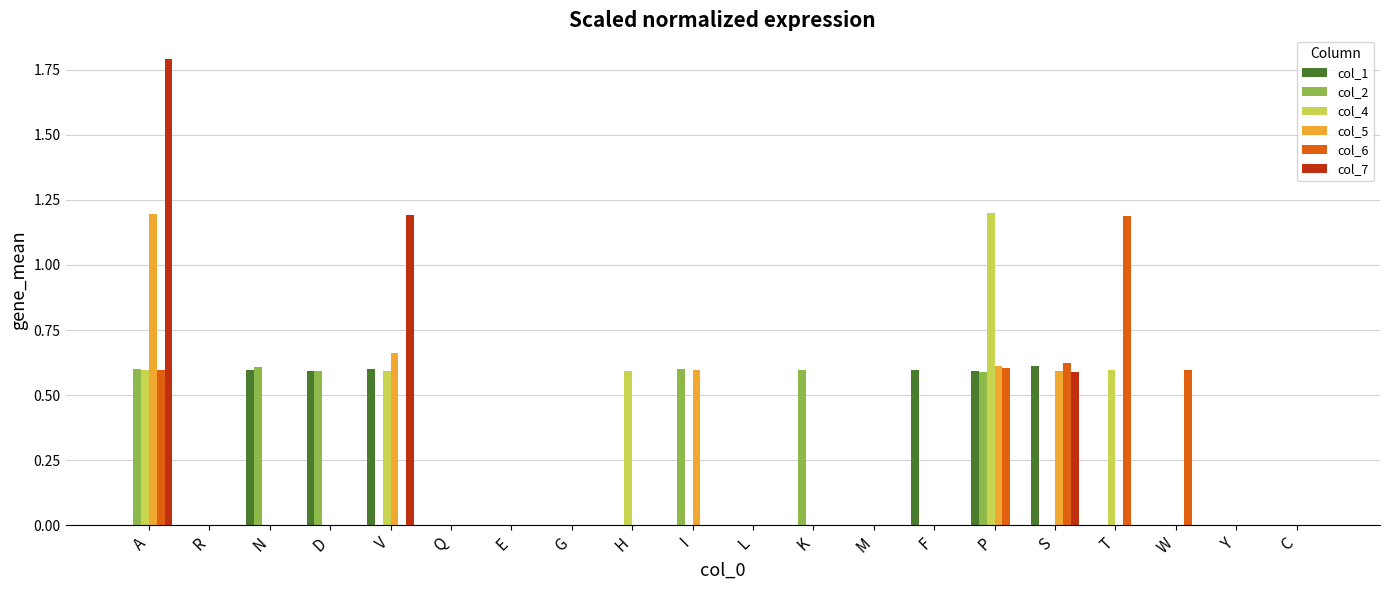

What is the sum of all col_2 values?

3.6